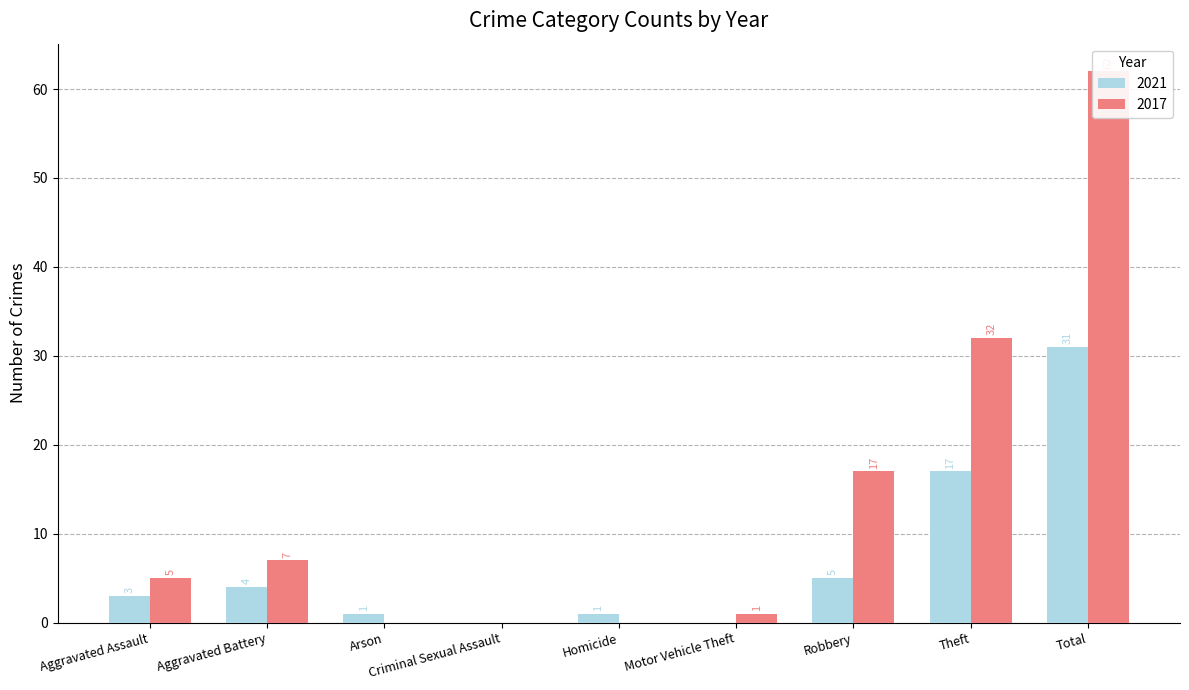

What is the label of the 6th bar from the left?

Motor Vehicle Theft